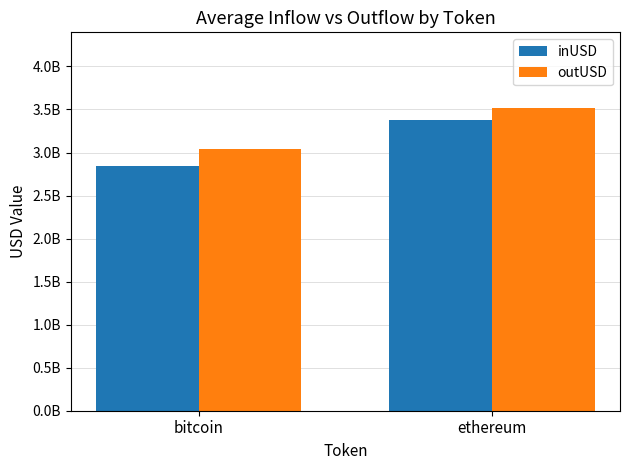

At which category is the sum across all series the highest?

ethereum